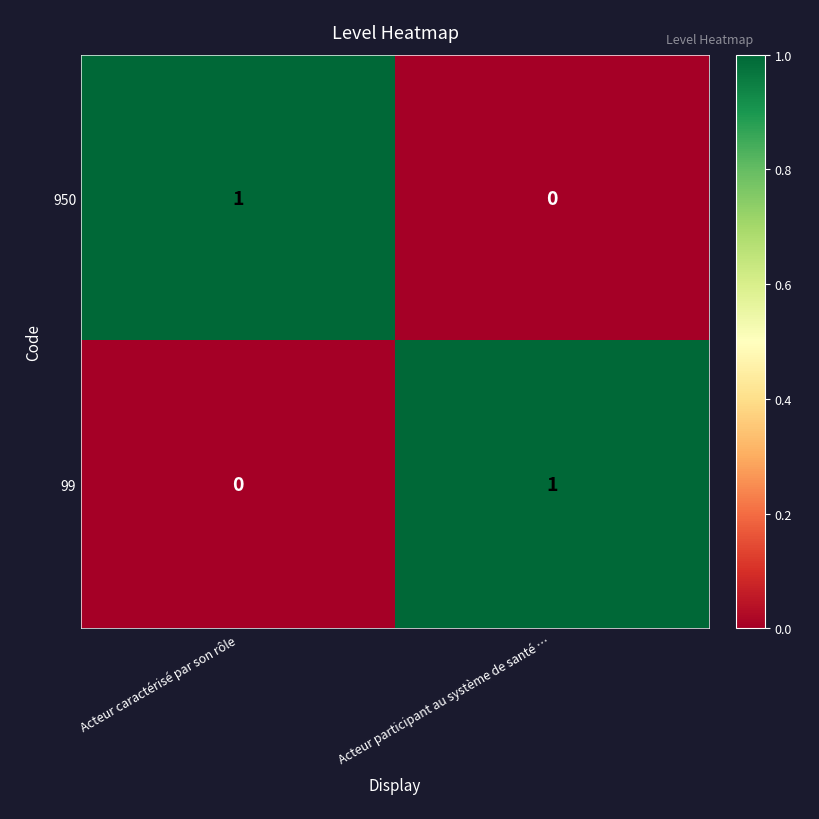

Count the number of data series in this chart.

2